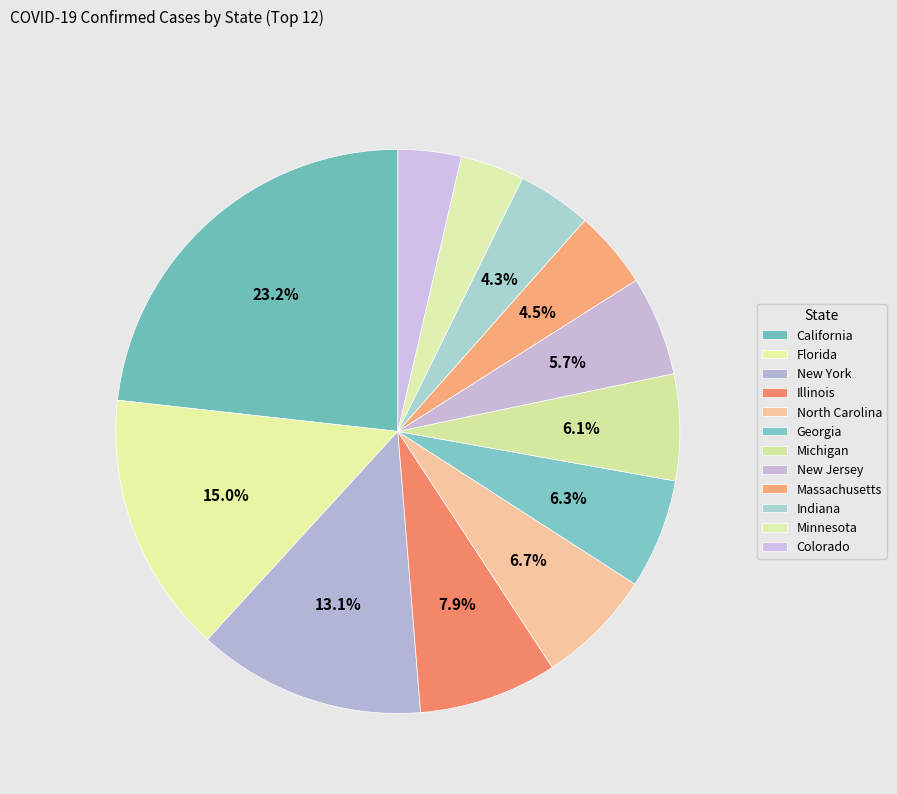

How much of the chart is everything except North Carolina?

93.3%